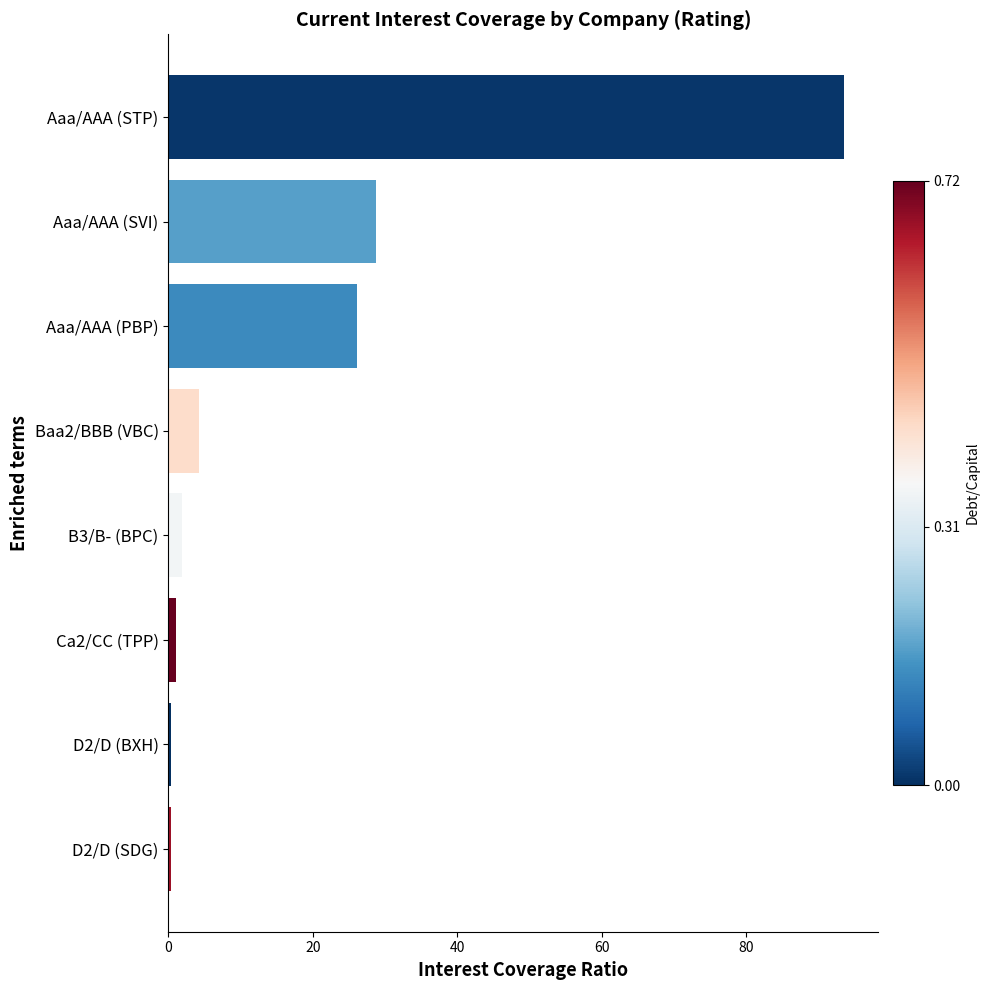

What is the sum of all values?

156.3